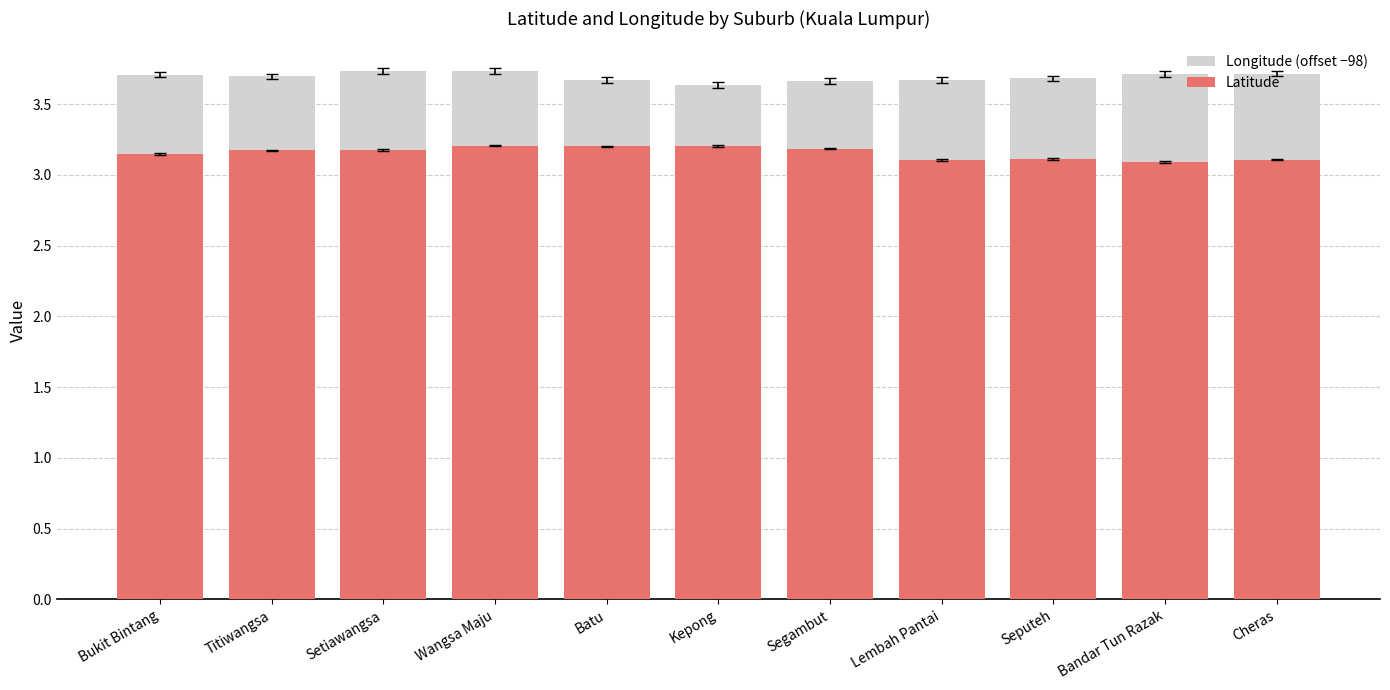

Reading right to left, extract all data points from this chart.

Longitude (offset −98): 3.7	3.7	3.7	3.7	3.7	3.6	3.7	3.7	3.7	3.7	3.7
Latitude: 3.1	3.1	3.1	3.1	3.2	3.2	3.2	3.2	3.2	3.2	3.1